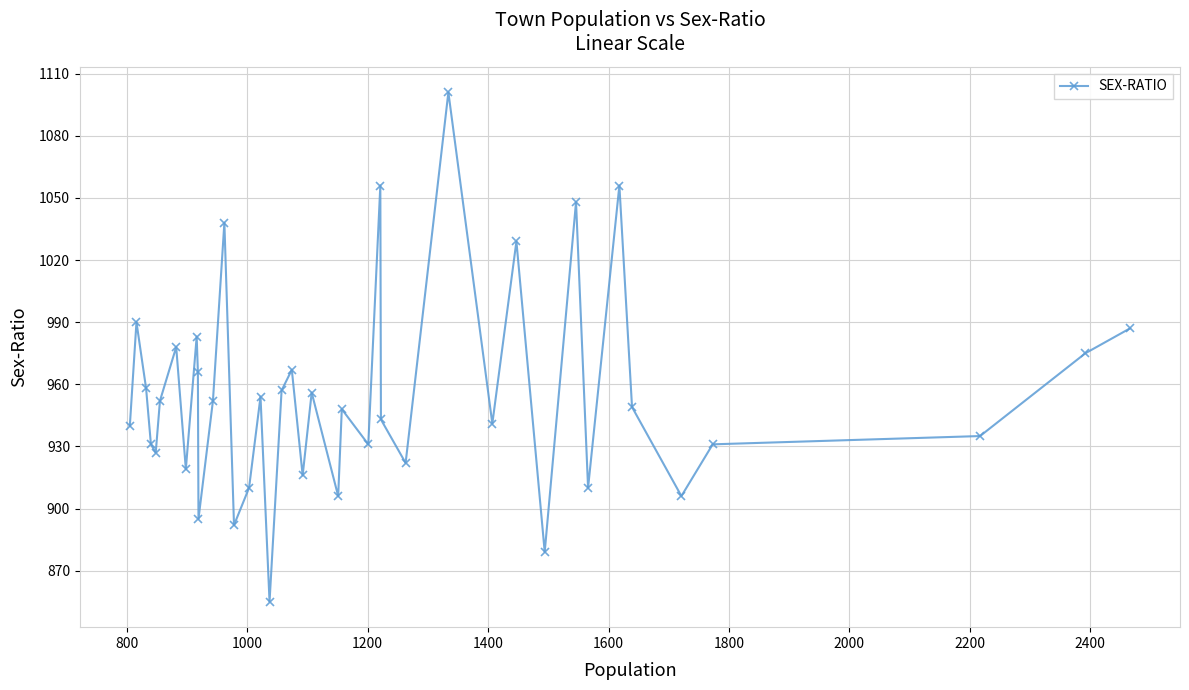

Does the chart display data point markers on the line(s)?

Yes